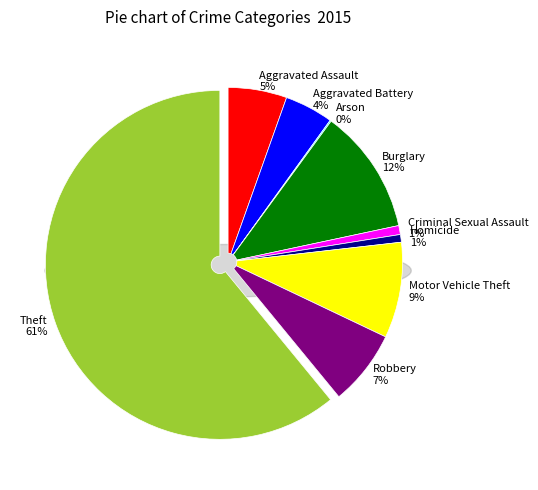

Which slice is the largest?

Theft